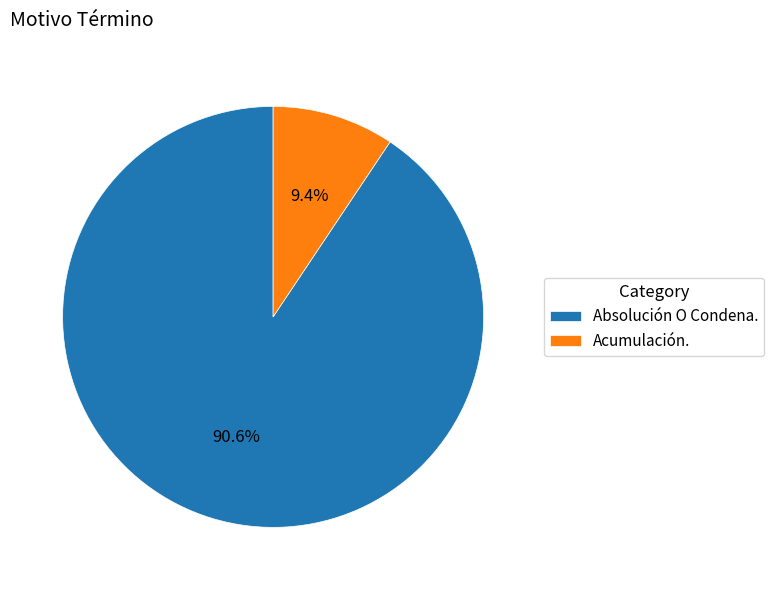

To the nearest percent, what is the difference between the largest and smallest slice percentages?

81%